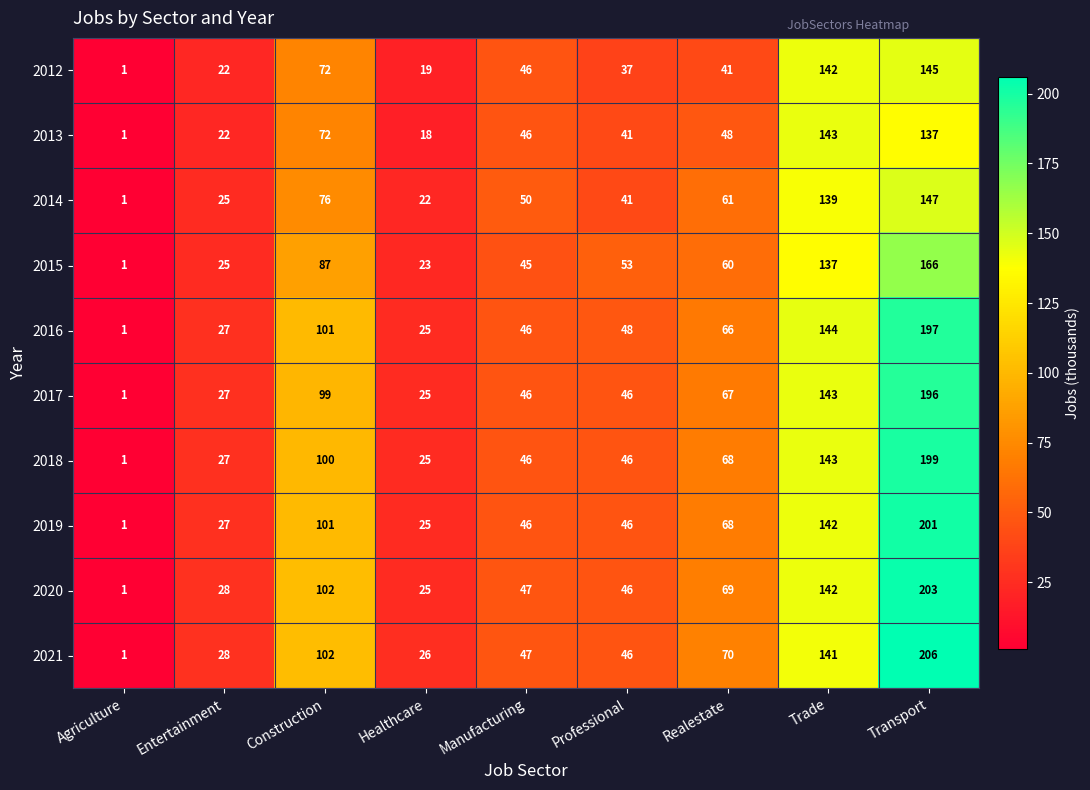

What is the difference between the maximum and minimum values in the 2017 series?

195